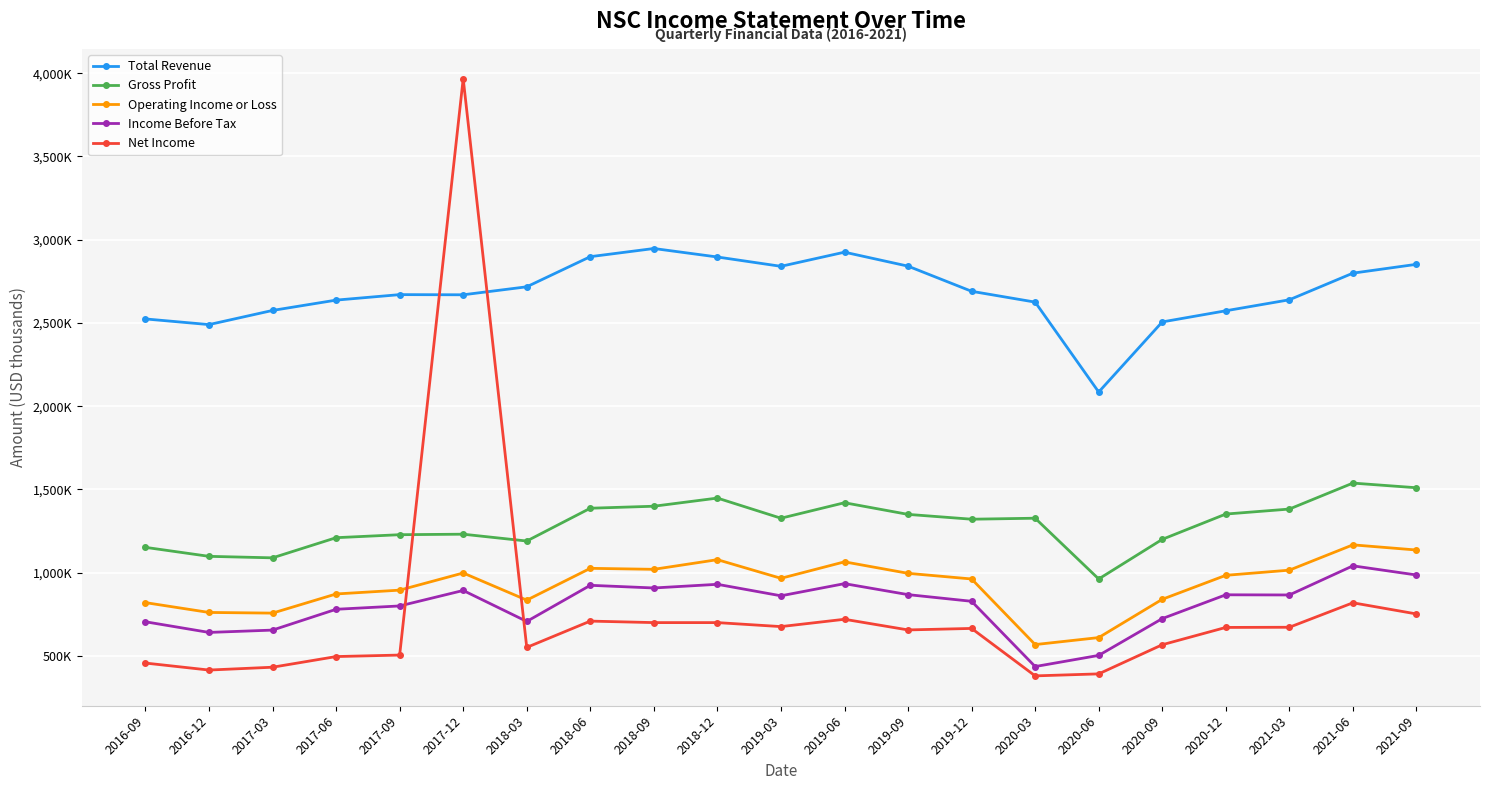

Is this an area chart (filled region under the line)?

No